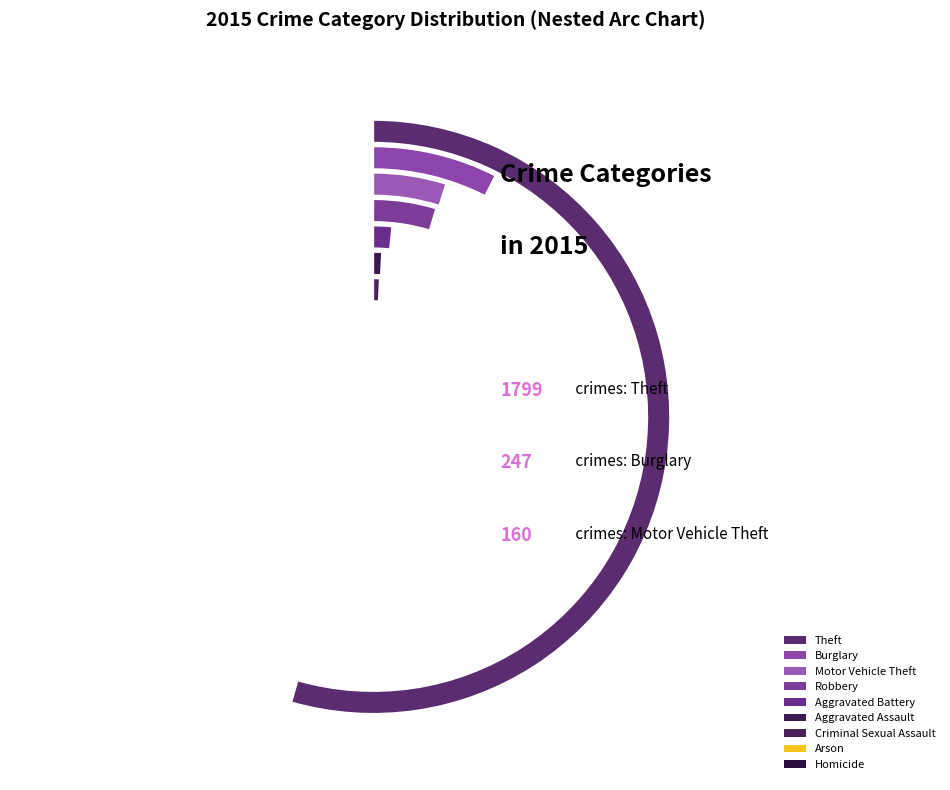

Is Theft the majority of the pie?

Yes